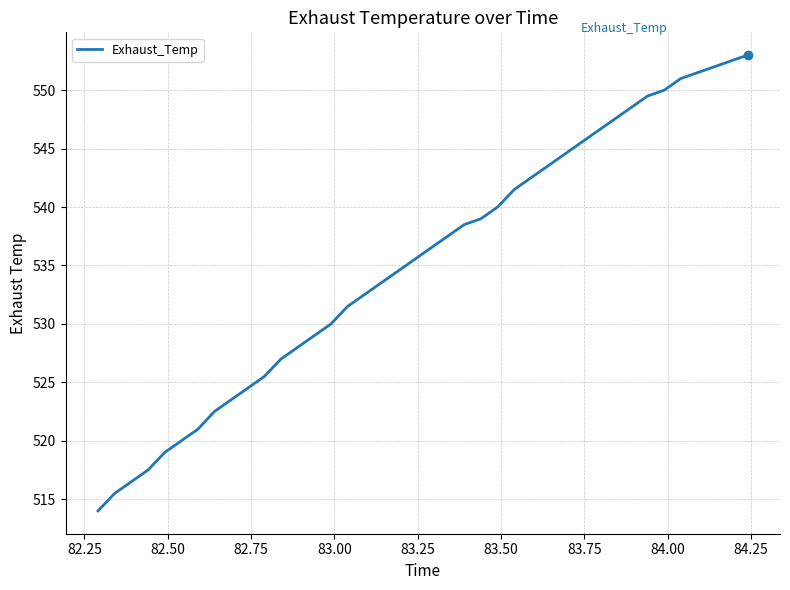

What is the smallest value displayed?

514.0